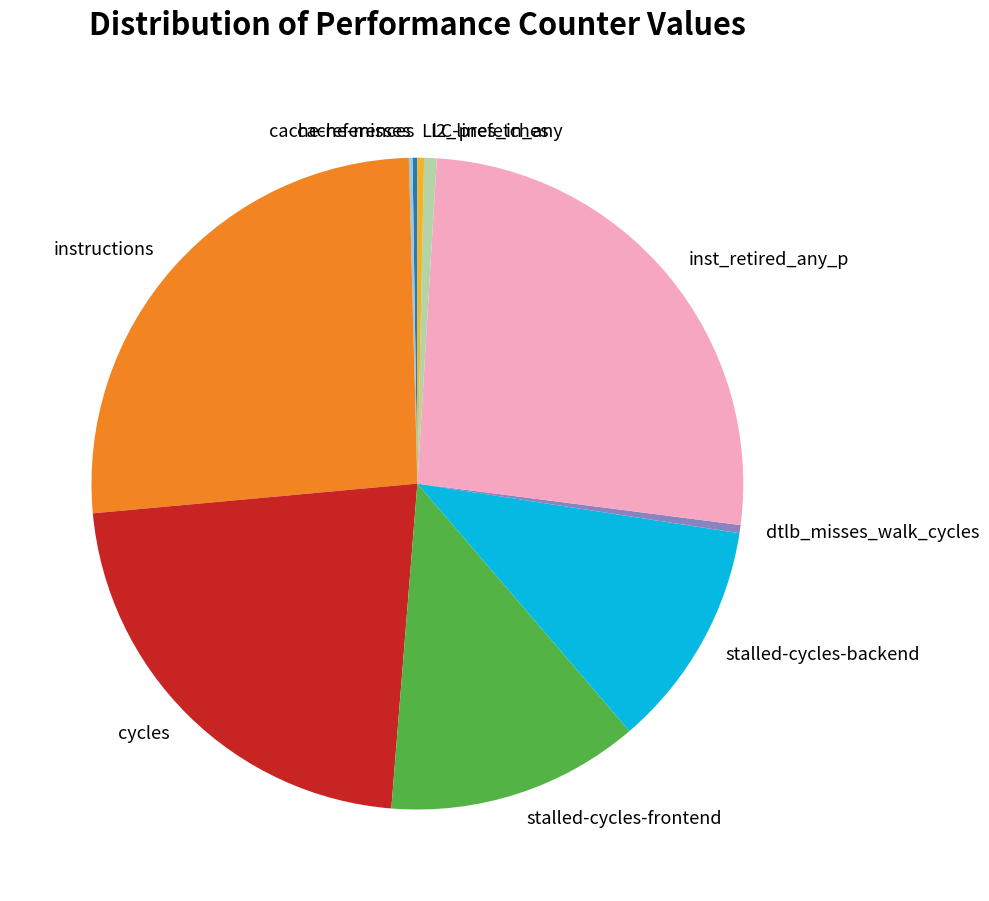

True or false: instructions accounts for 16% of the total.

False